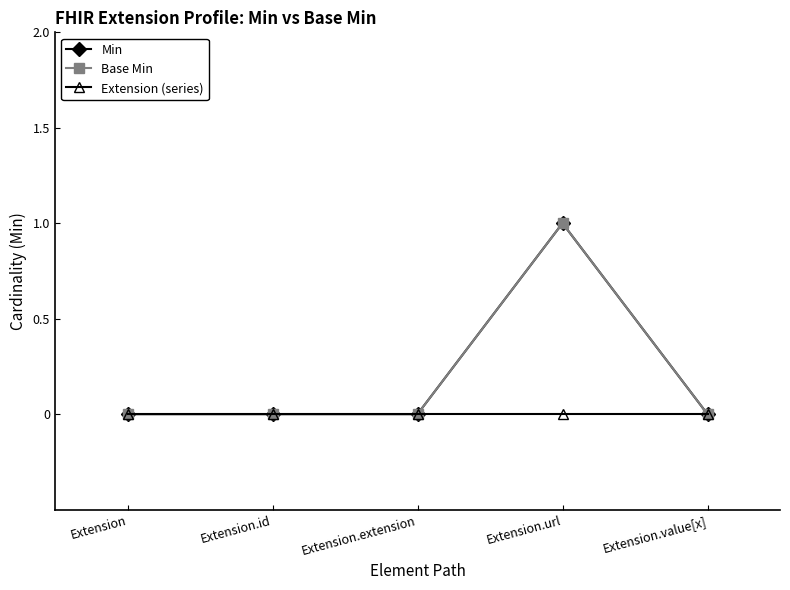

Is this an area chart (filled region under the line)?

No